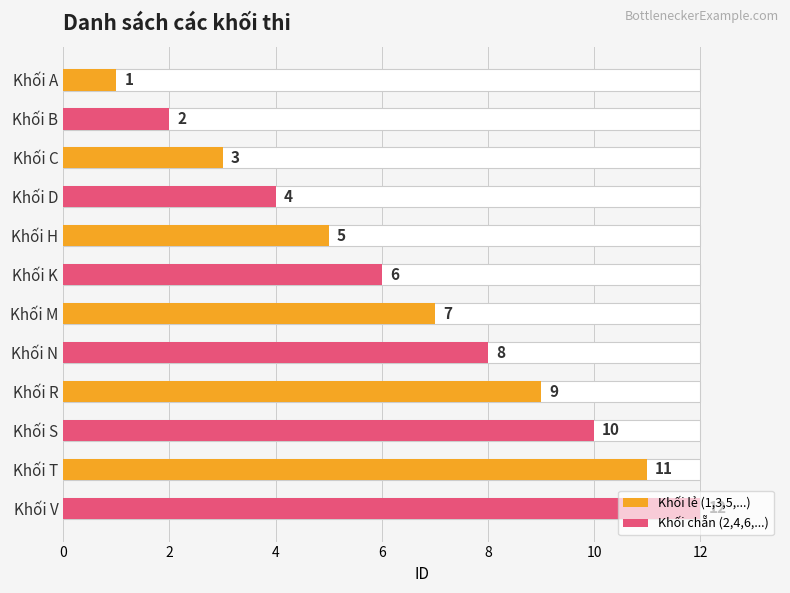

The value of Khối lẻ (1,3,5,...) at Khối C is 4. True or false?

False